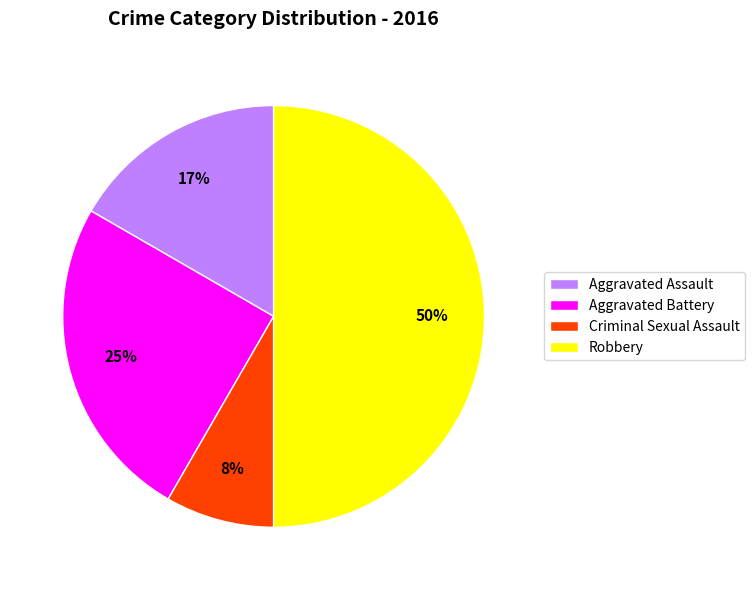

Is the sum of Criminal Sexual Assault and Robbery greater than half?

Yes